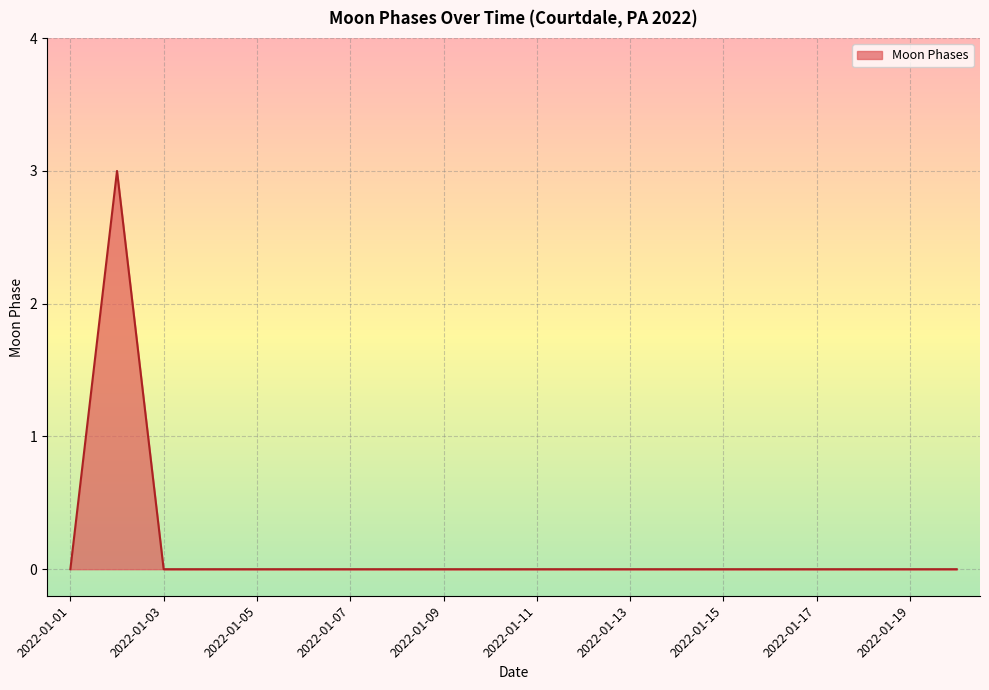

What is the difference between the maximum and minimum values?

3